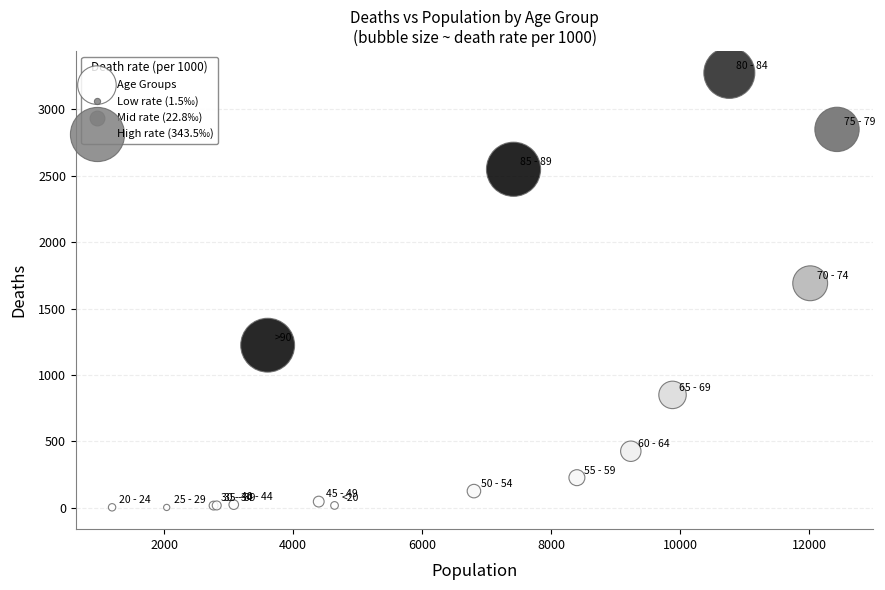

What Y value in the scatter plot is closest to 1638?

1690